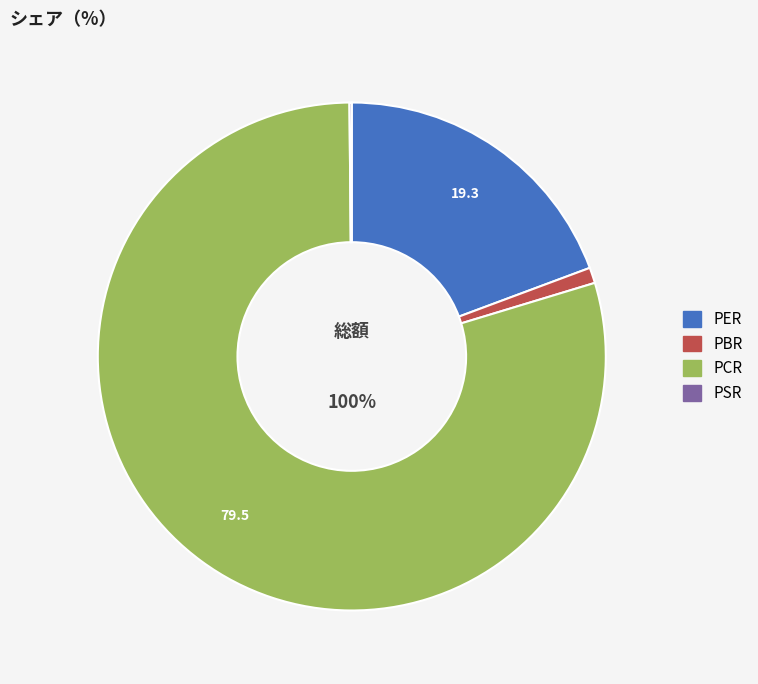

To the nearest percent, what is the average slice percentage?

25%